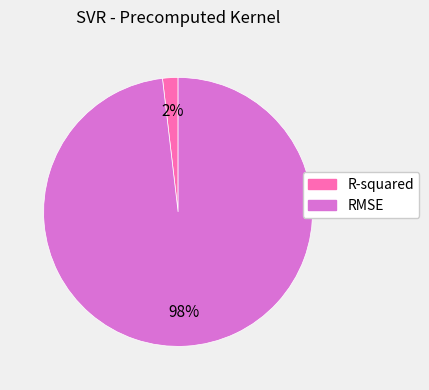

Rank the categories by value from highest to lowest.

RMSE, R-squared